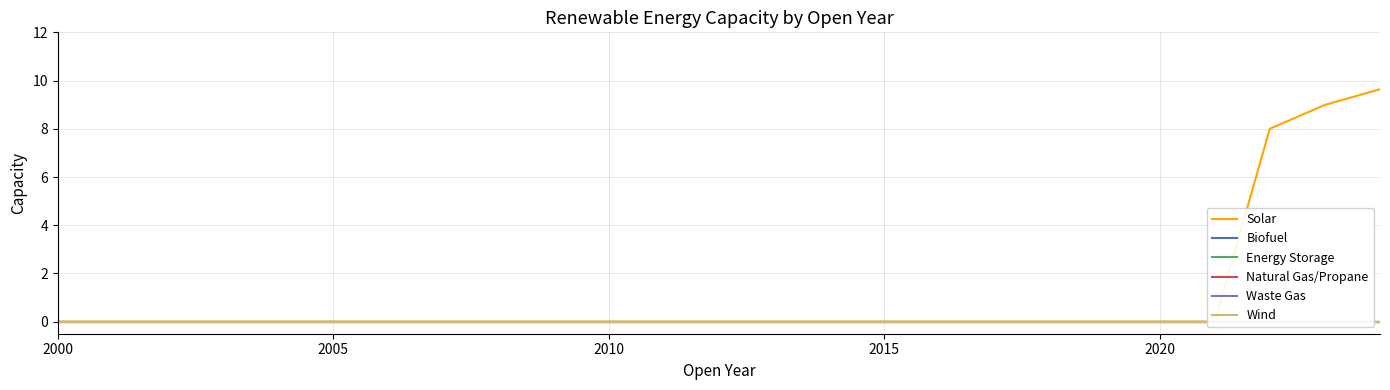

What is the label of the 1st point from the left?

2000